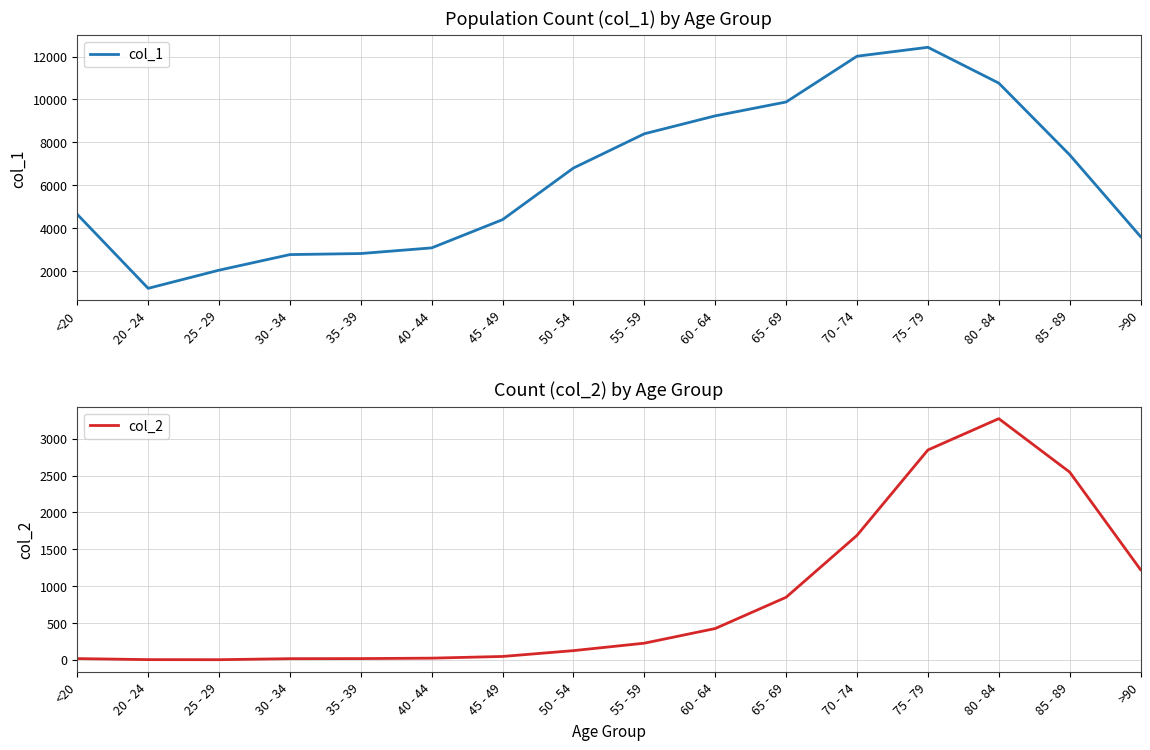

What is the sum of all col_1 values?

101482